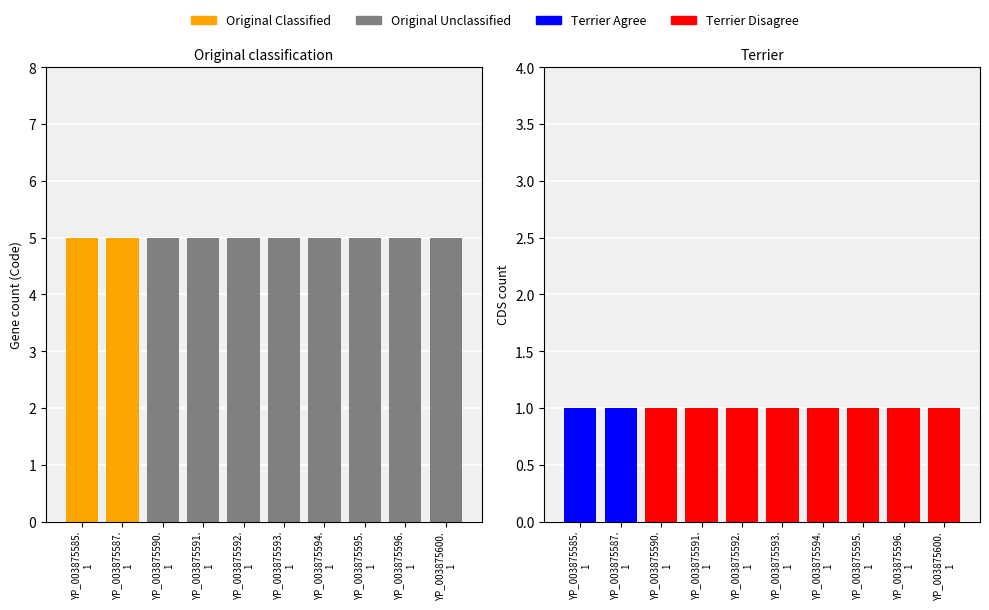

What is the lowest value of the Code series?

5